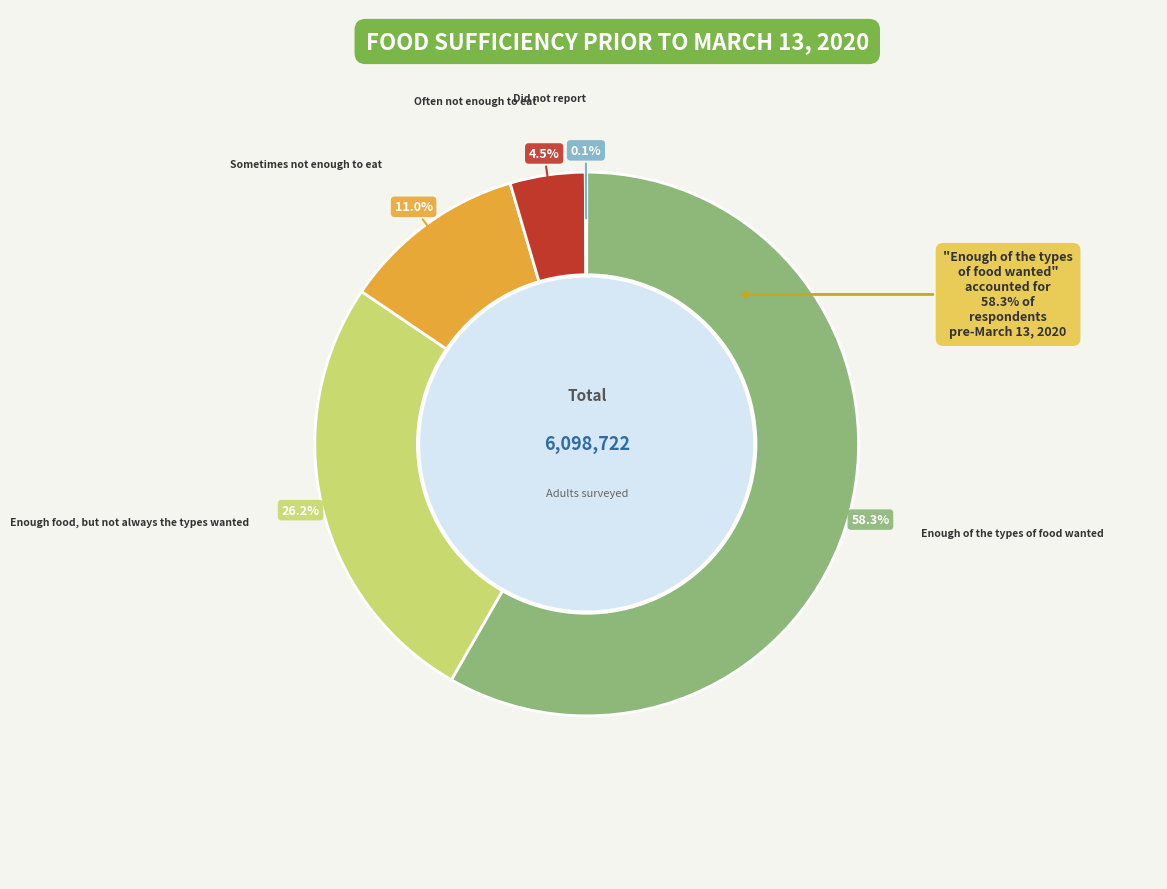

Approximately how many times larger is the value at Often not enough to eat compared to Enough of the types of food wanted?

0.1